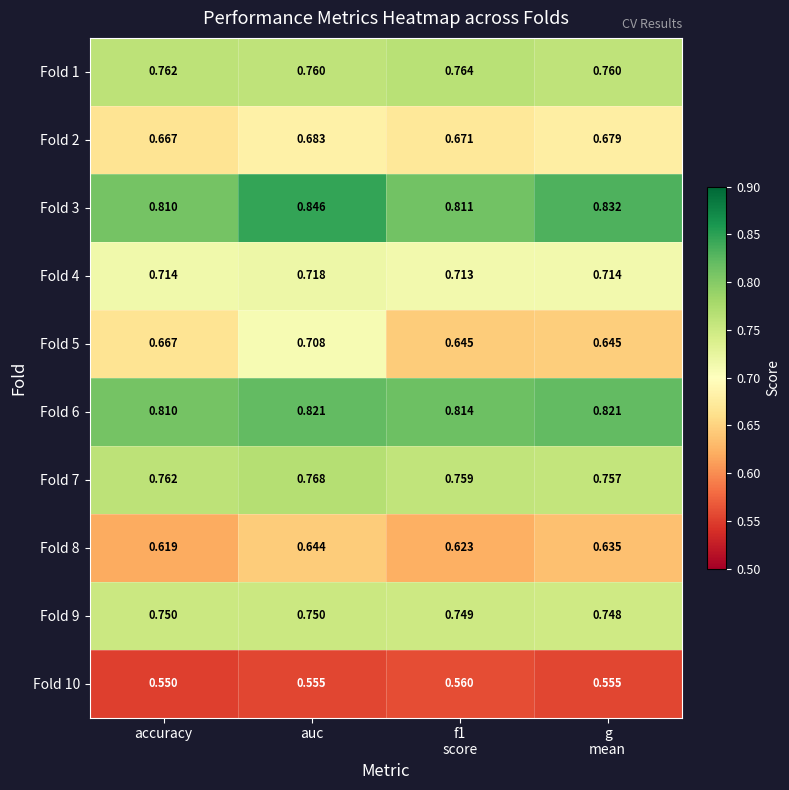

At which label does Fold 8 reach its peak?

auc